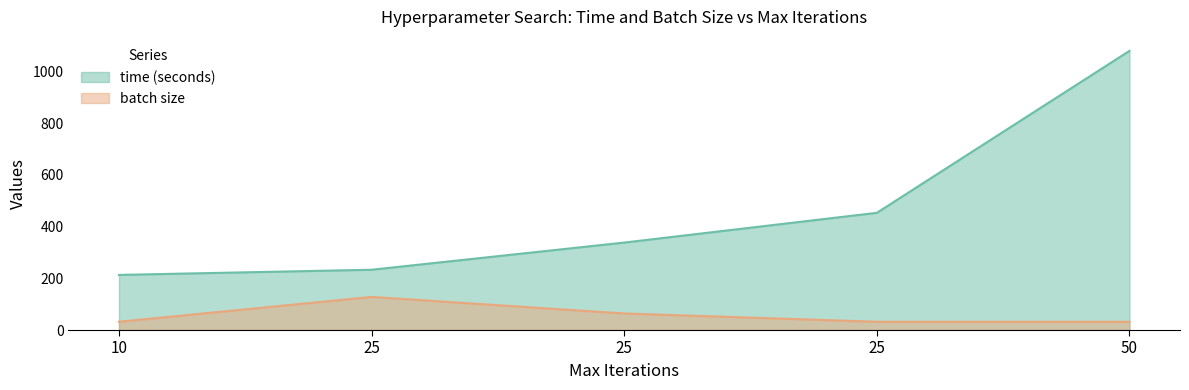

The value of batch size at 25 is 52. True or false?

False